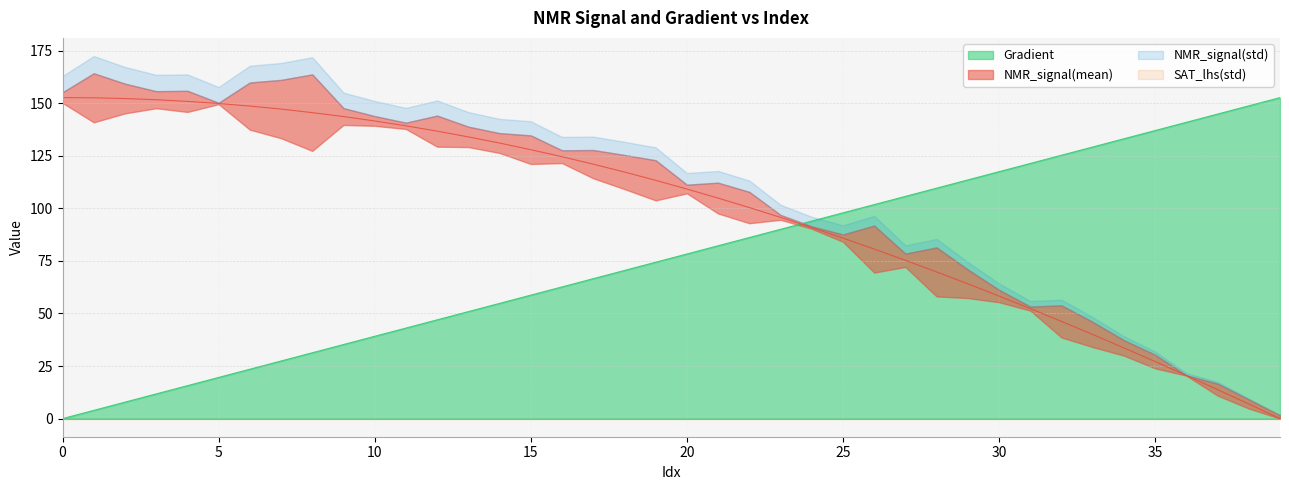

What is the maximum value for Gradient?

152.6